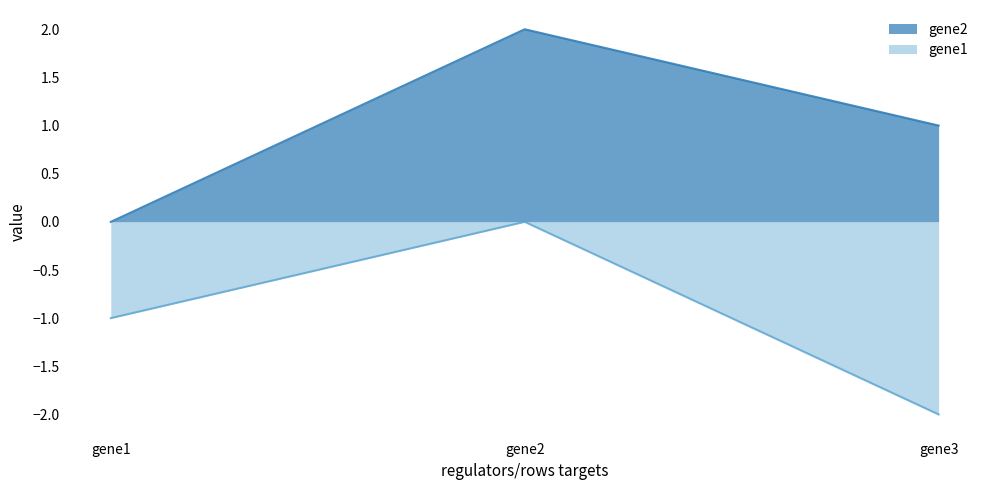

What are all the series names shown in the legend?

gene2, gene1